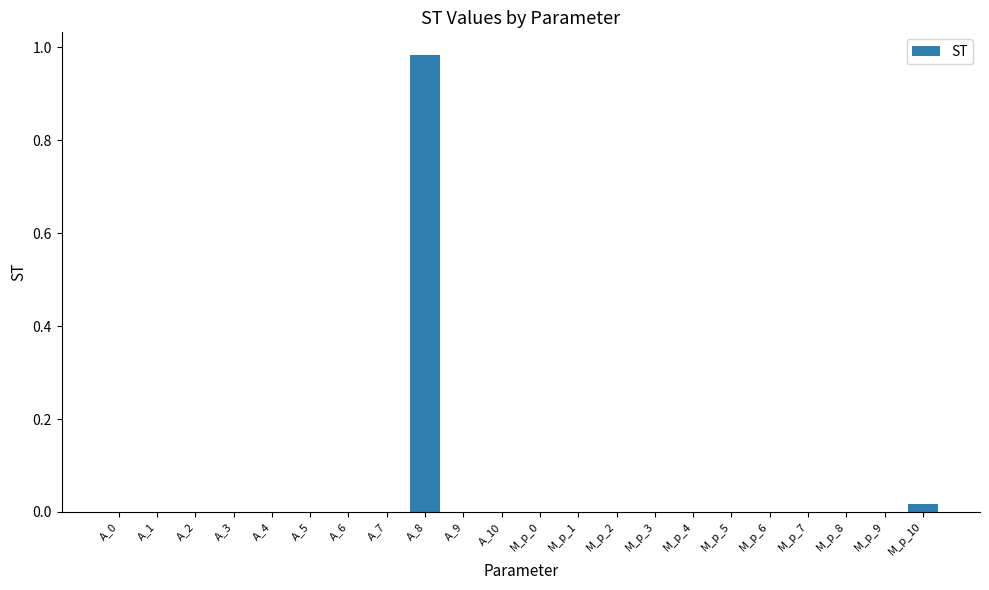

The chart shows a value of 0.0 at A_1. True or false?

True